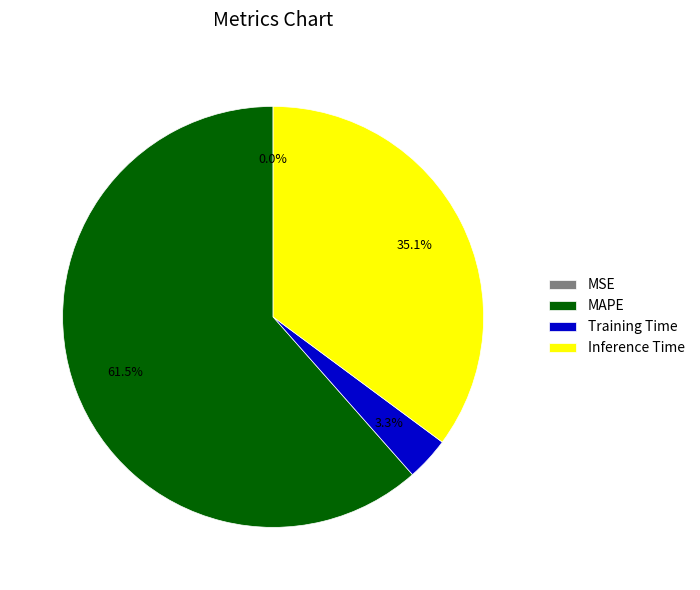

The Training Time slice represents 3% of the pie. True or false?

True